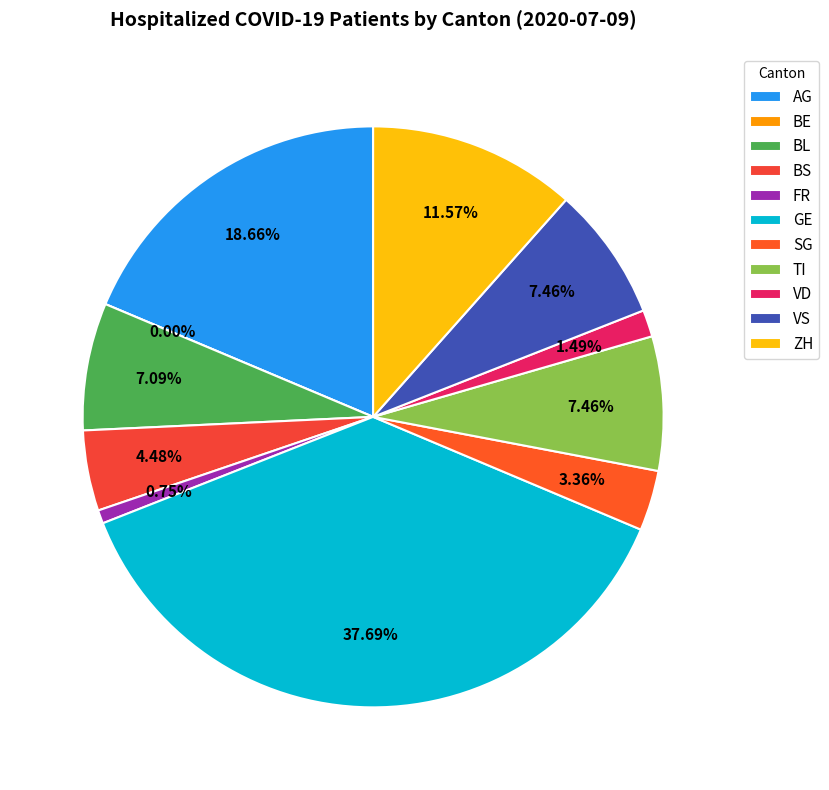

Rank the categories by value from highest to lowest.

GE, AG, ZH, TI, VS, BL, BS, SG, VD, FR, BE